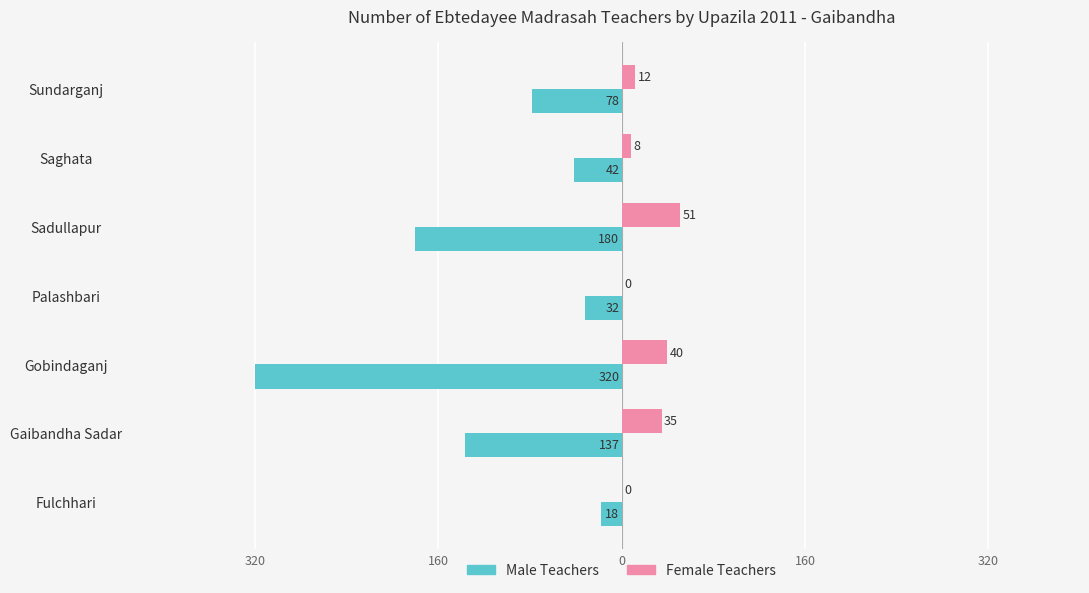

What are all the series names shown in the legend?

Male Teachers, Female Teachers